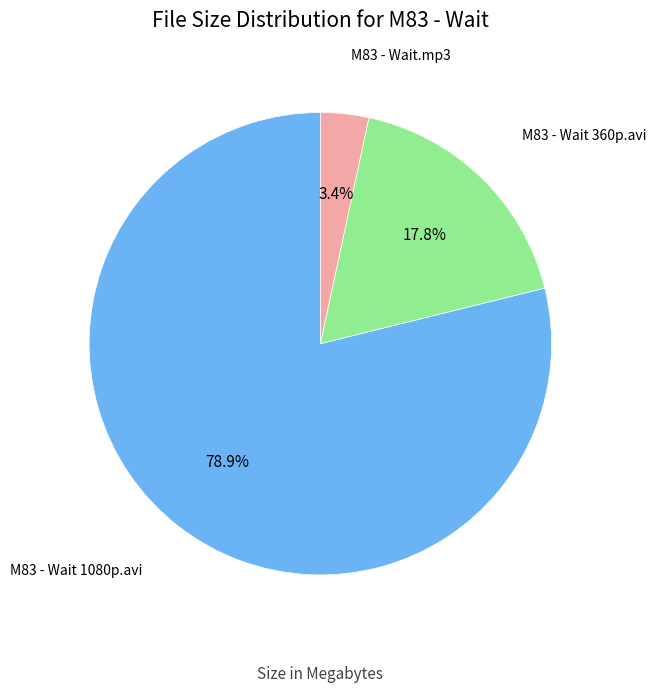

Is there a majority slice in this chart?

Yes